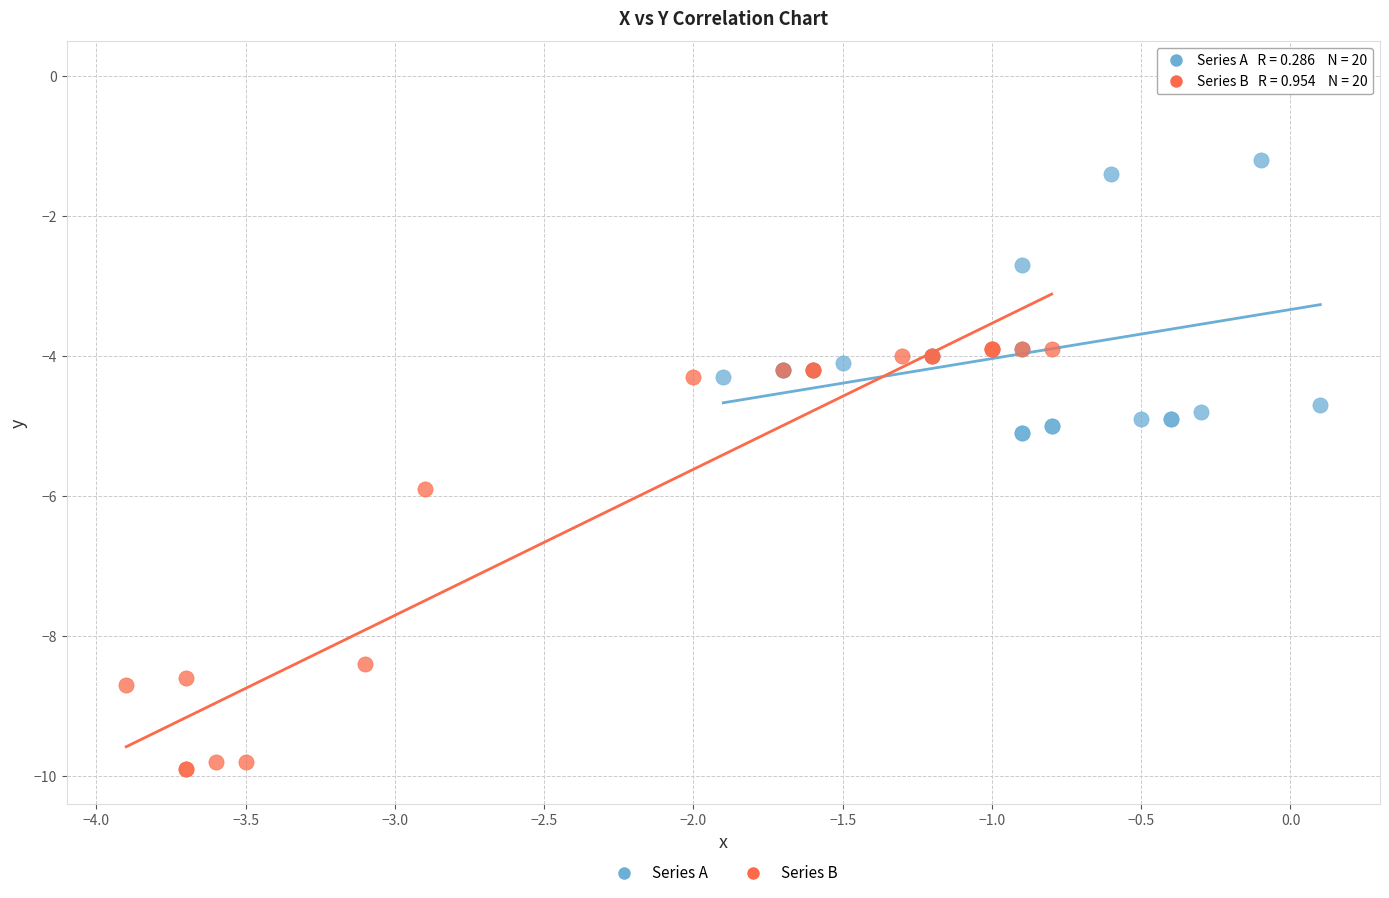

Which series contains the highest Y value?

Series A